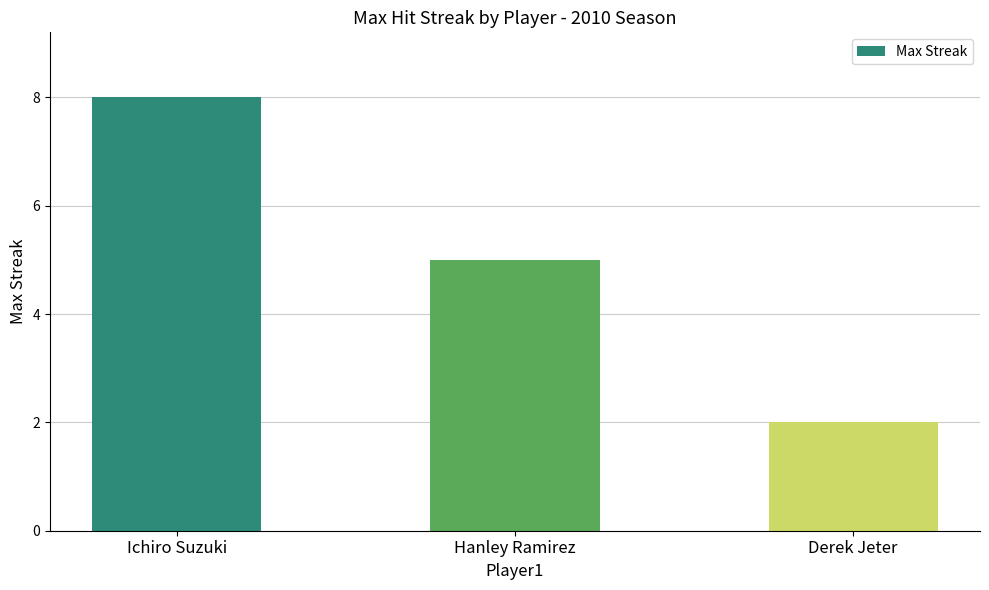

Are the bars grouped side by side (vs. stacked)?

No